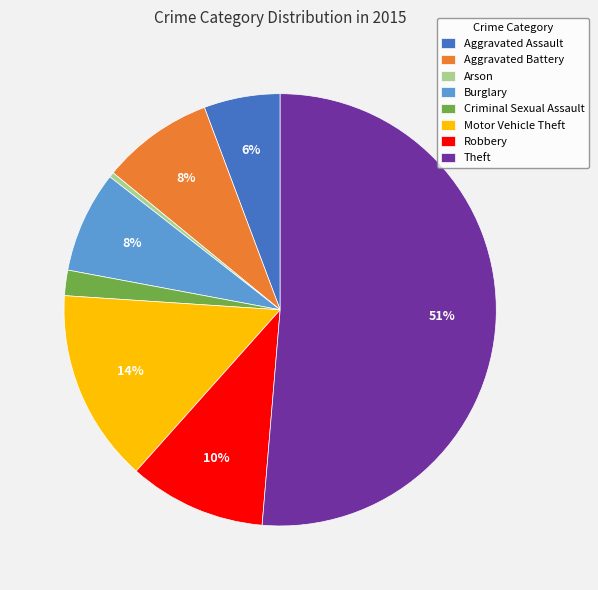

Combined, do Motor Vehicle Theft and Robbery account for over 50%?

No